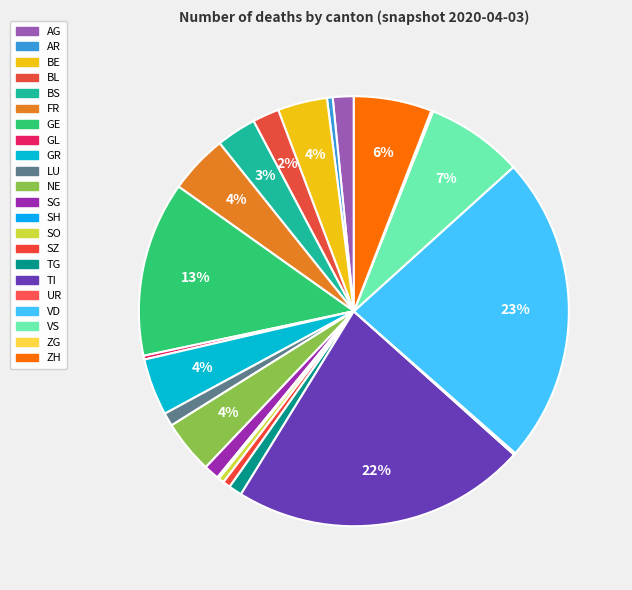

To the nearest percent, what is the average slice percentage?

5%